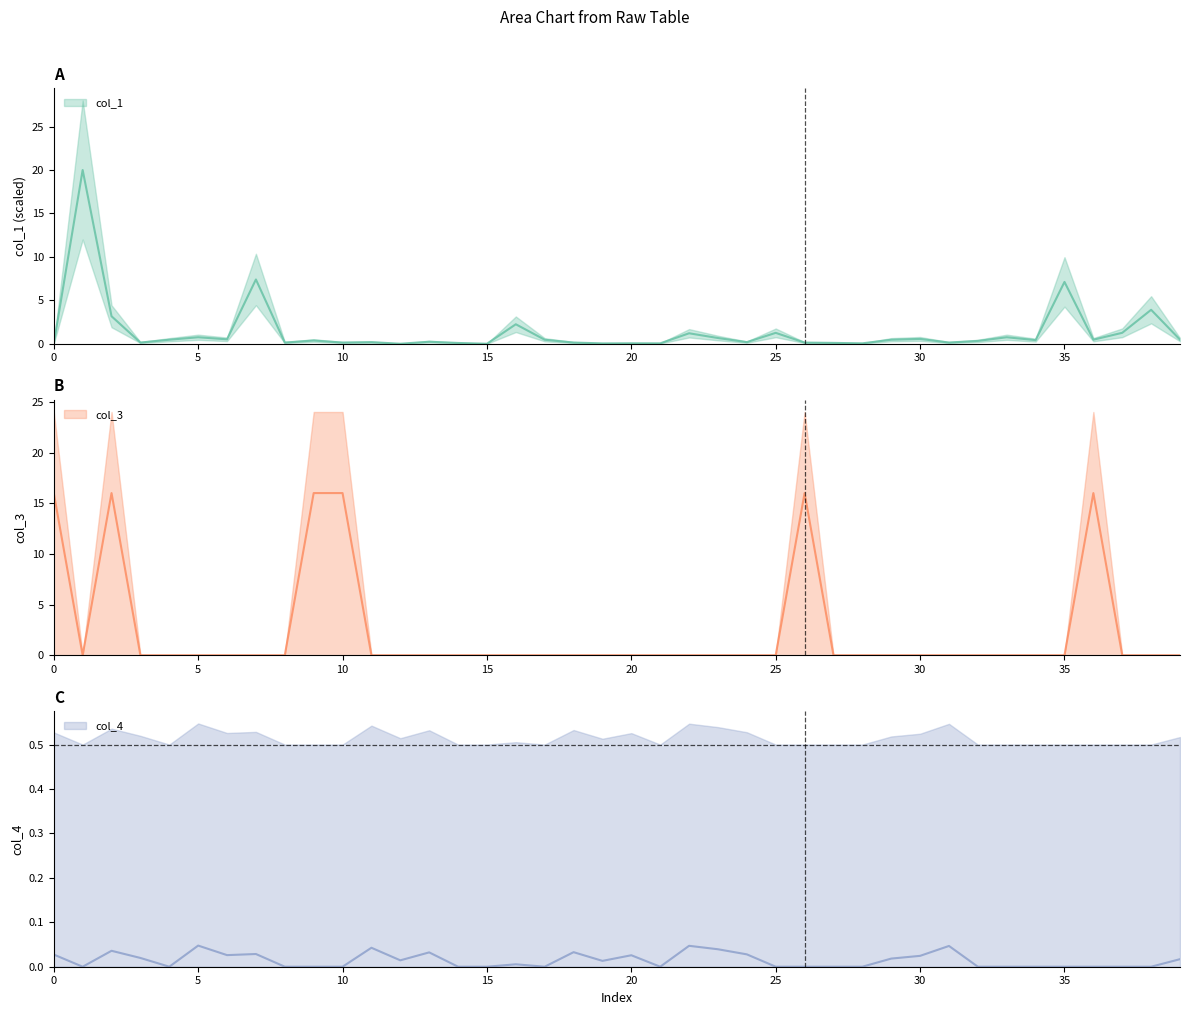

True or false: col_3 and col_1 intersect in this chart.

True